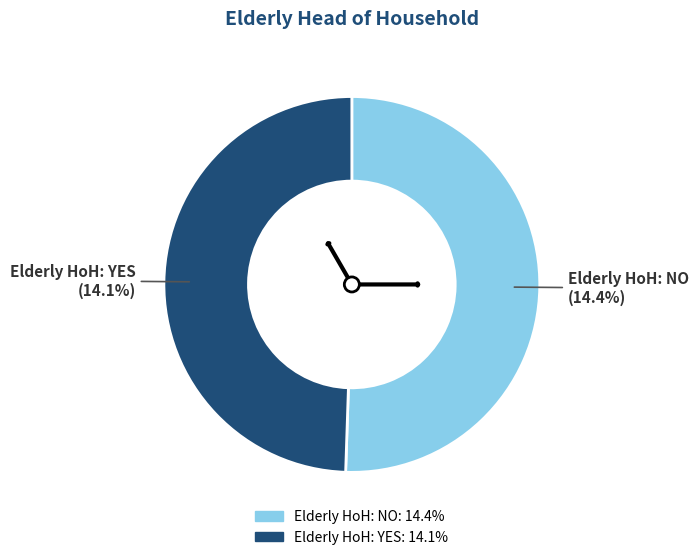

Which category has the smallest portion of the pie?

Elderly HoH: YES